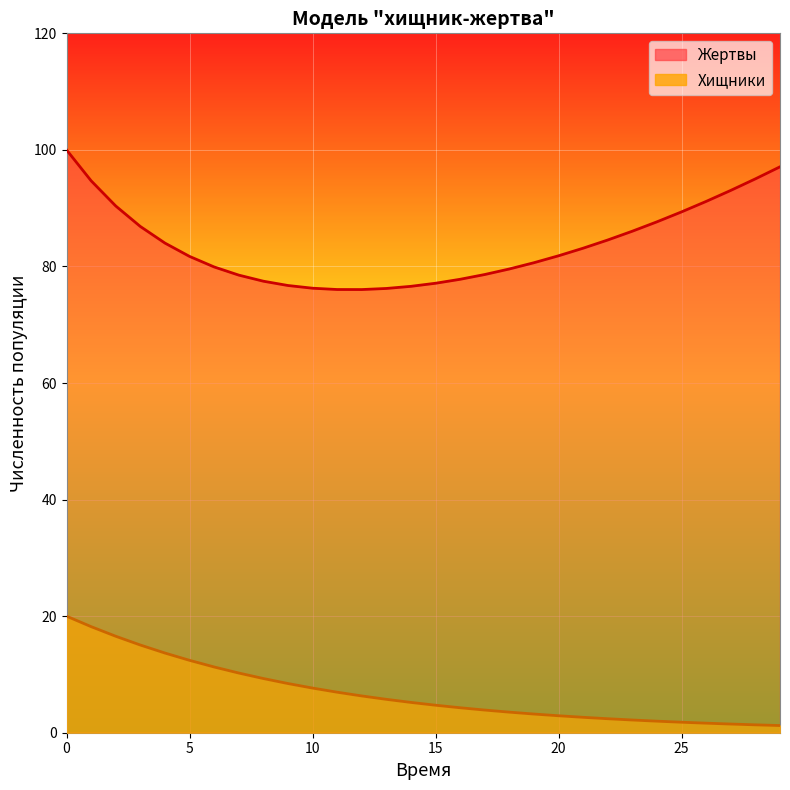

Reading right to left, list all the values displayed in this chart.

Жертвы: 97.1	95.0	93.1	91.2	89.4	87.7	86.1	84.5	83.1	81.8	80.6	79.6	78.6	77.8	77.1	76.6	76.2	76.0	76.0	76.3	76.7	77.5	78.5	79.9	81.7	84.0	86.9	90.4	94.7	100.0
Хищники: 1.2	1.4	1.5	1.6	1.8	2.0	2.2	2.4	2.6	2.9	3.2	3.5	3.9	4.3	4.7	5.2	5.7	6.3	7.0	7.7	8.4	9.3	10.2	11.3	12.4	13.7	15.0	16.6	18.2	20.0